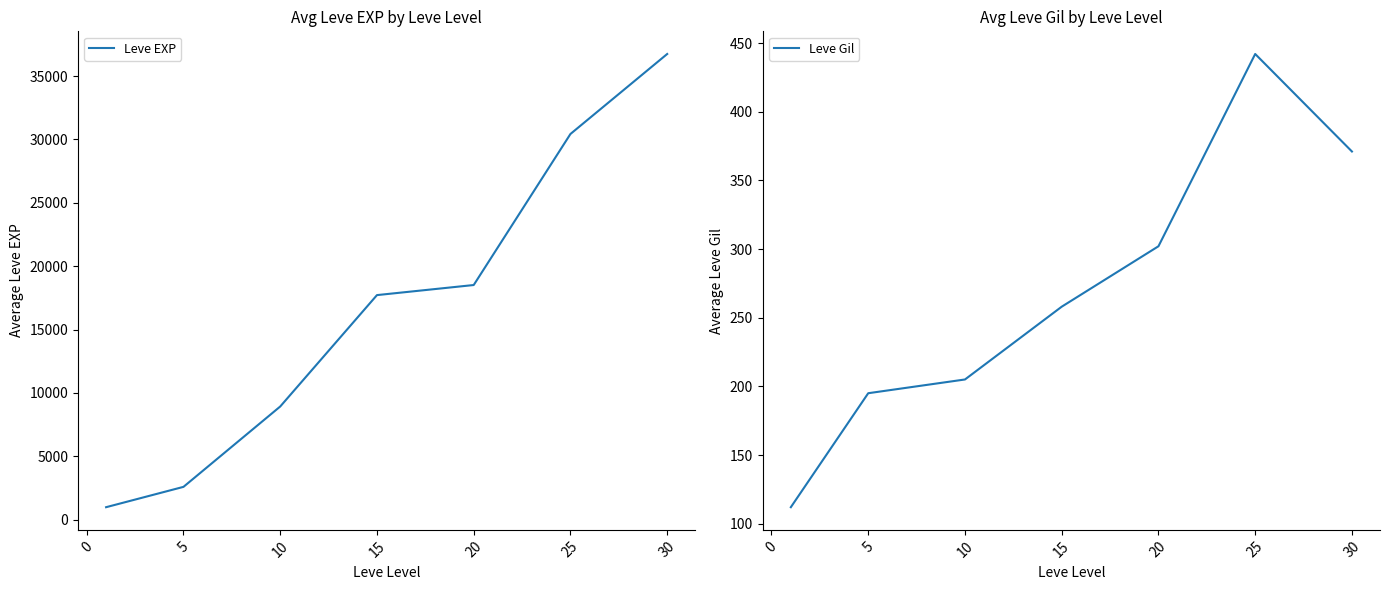

What is the lowest value of the Leve EXP series?

977